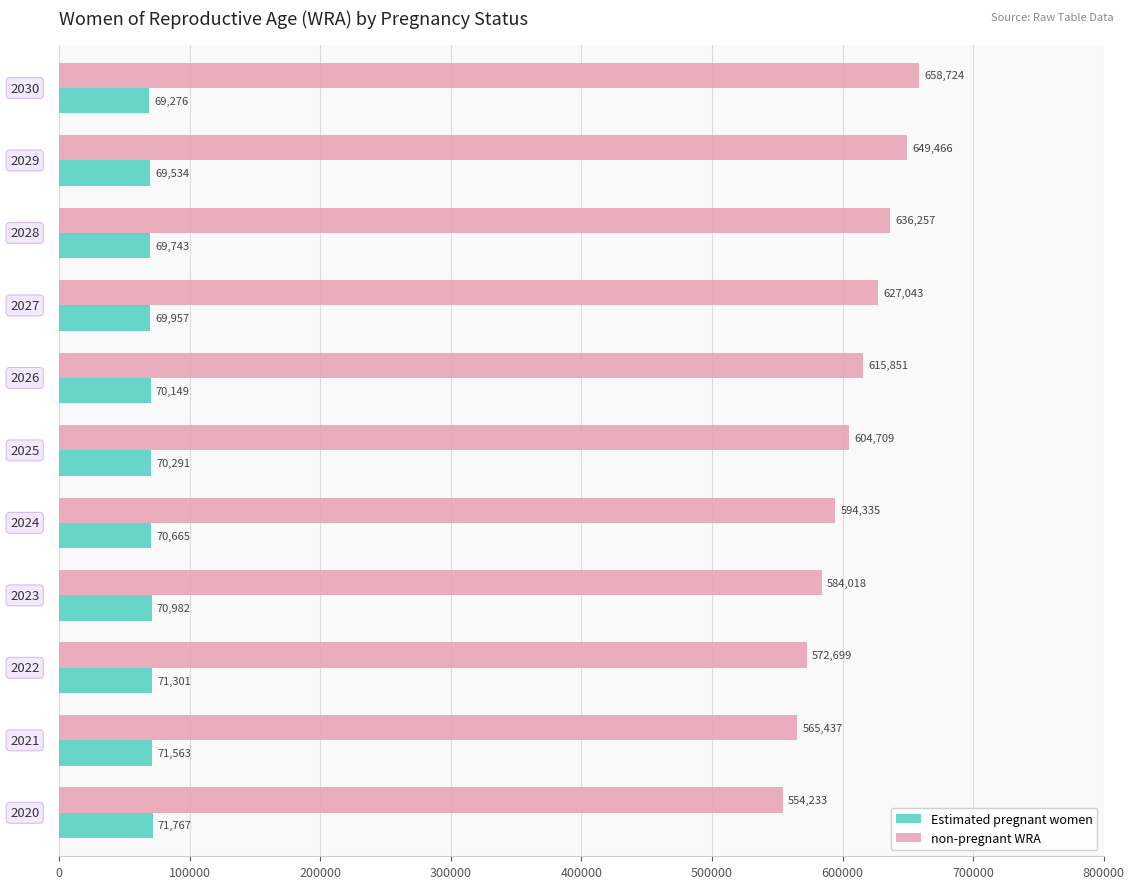

How many distinct data groups are displayed?

2